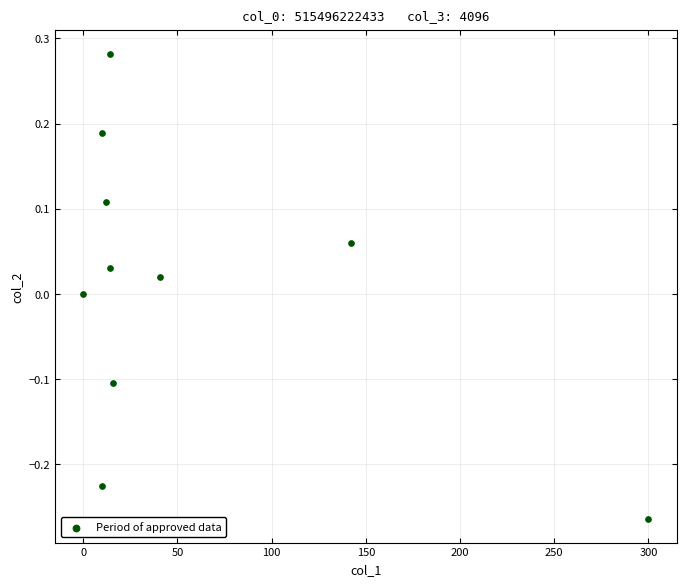

What is the average X value?

55.9